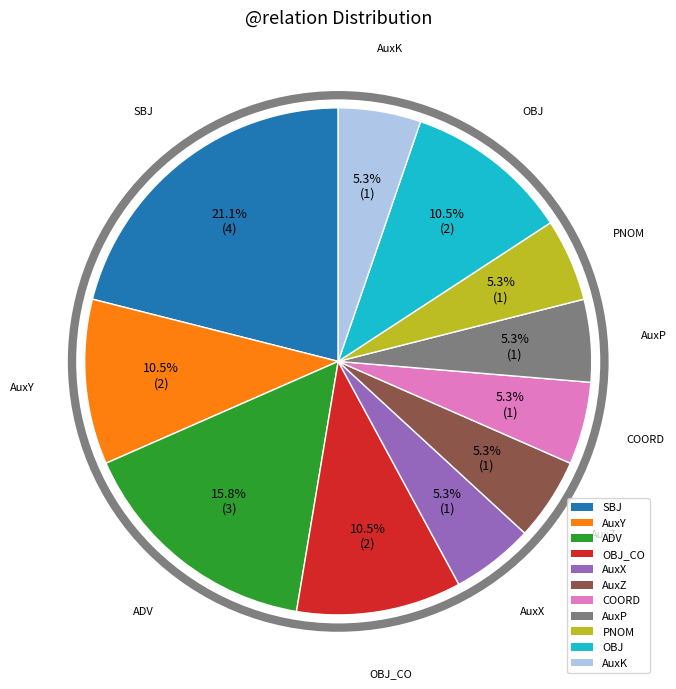

How many slices are in this pie chart?

11